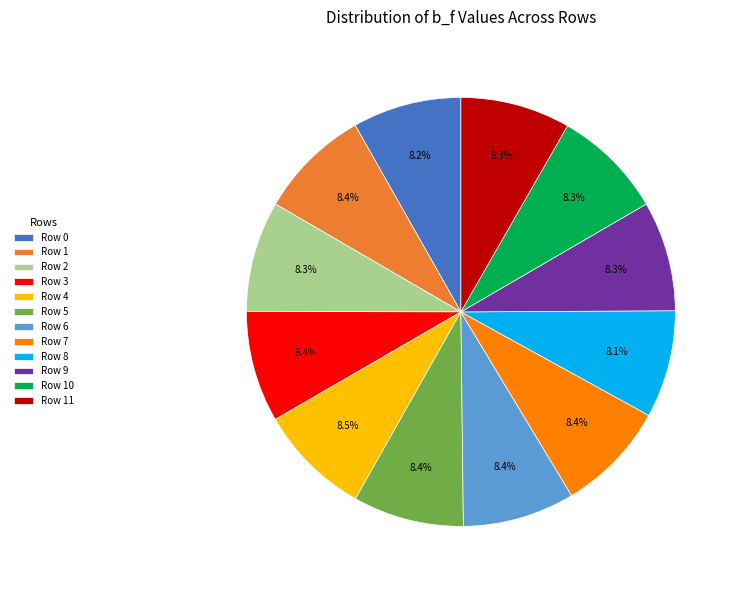

Count the number of slices in the pie.

12